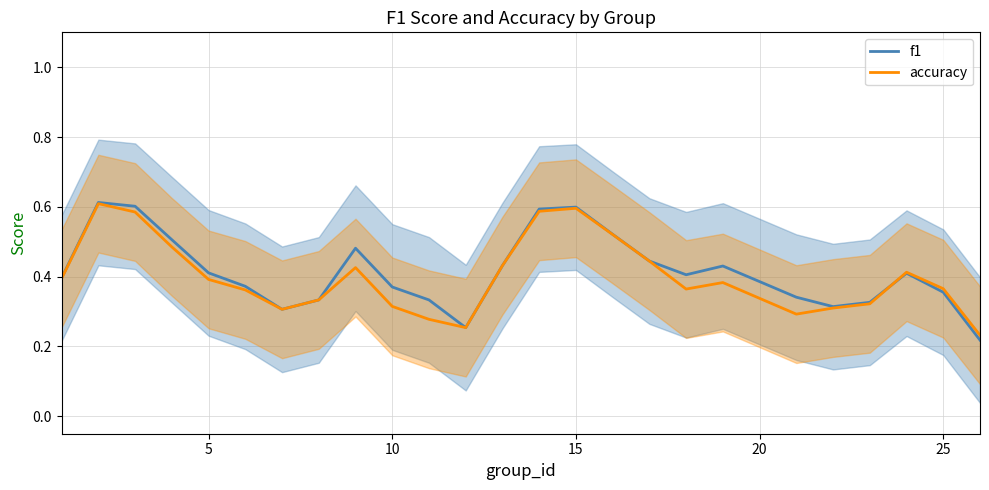

Is it true that accuracy equals 0.1 at 25?

False